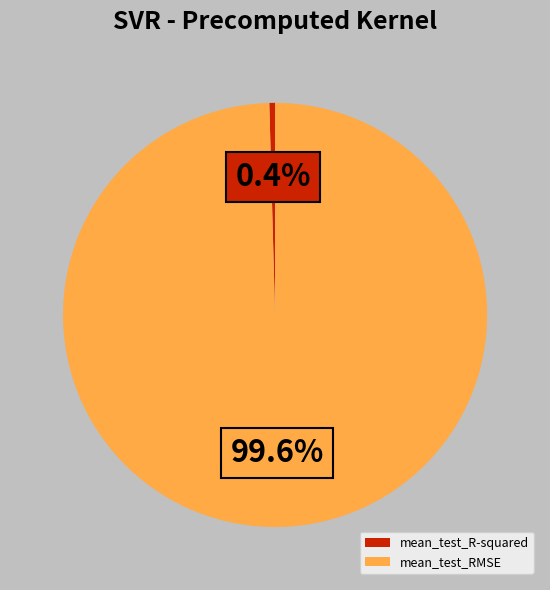

Is it true that mean_test_RMSE is 92% of the pie?

False